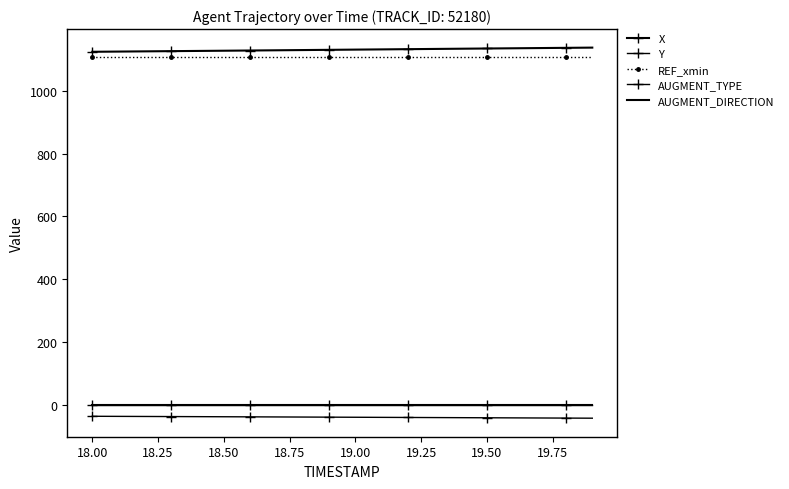

True or false: X and REF_xmin cross at least once.

False